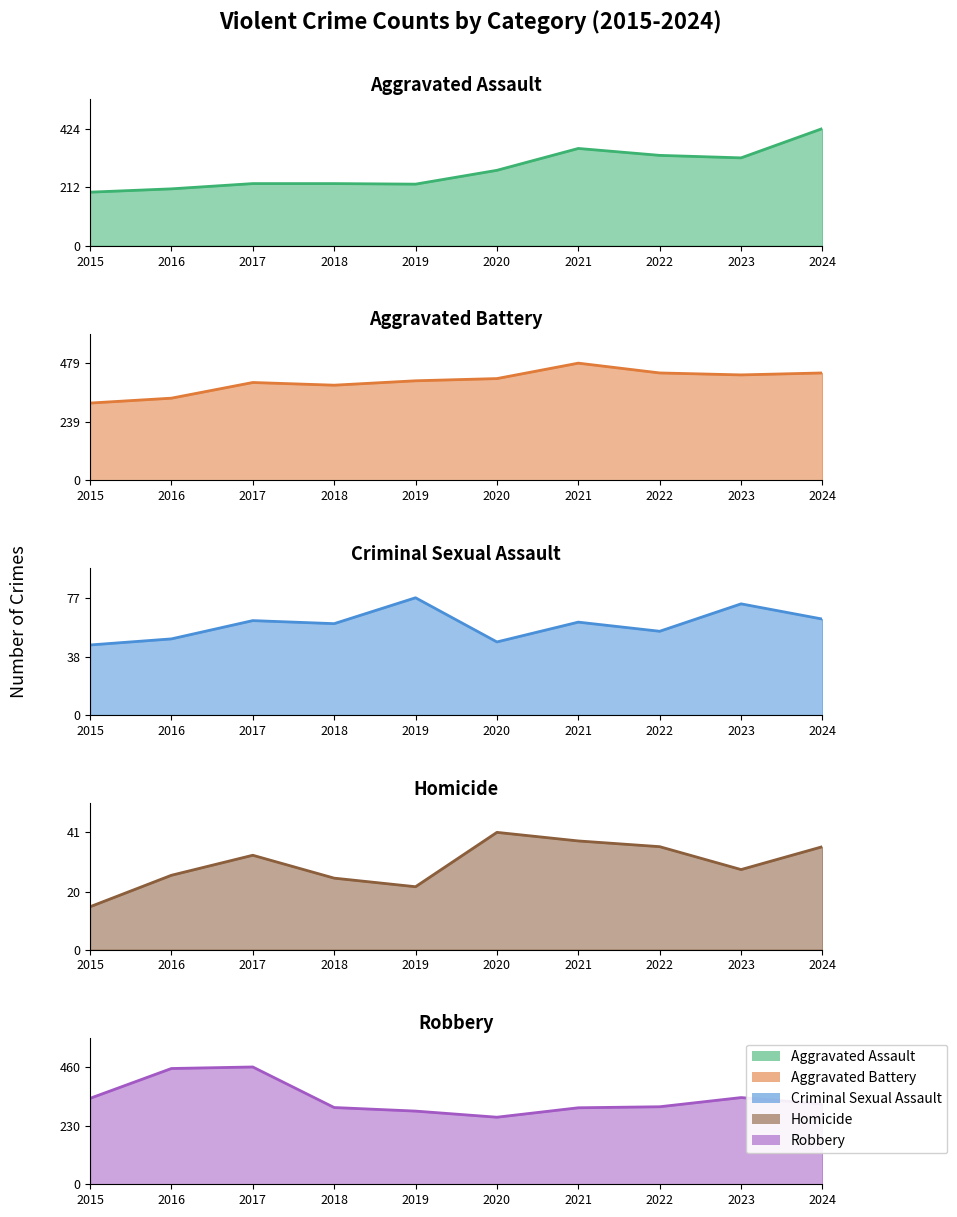

How many categories are shown in the chart?

10